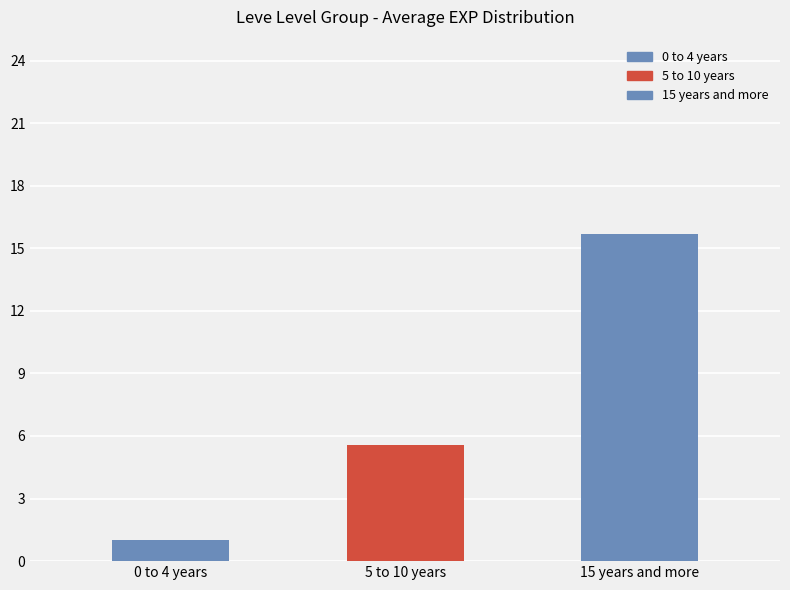

Is it true that the value at 0 to 4 years is 1.0?

True